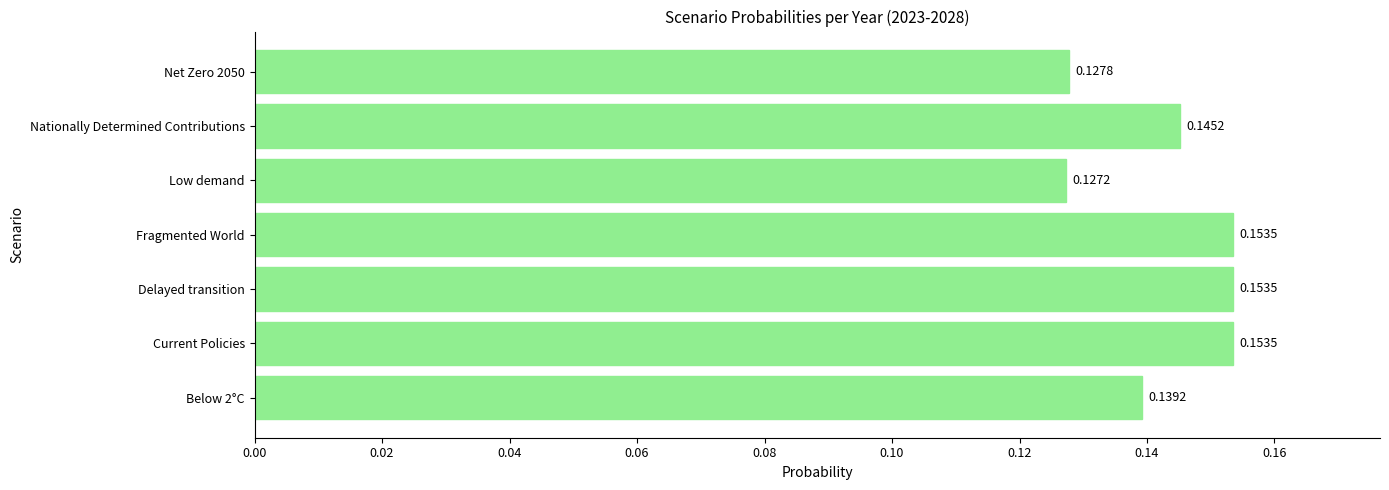

Between Current Policies and Nationally Determined Contributions, which is larger?

Current Policies